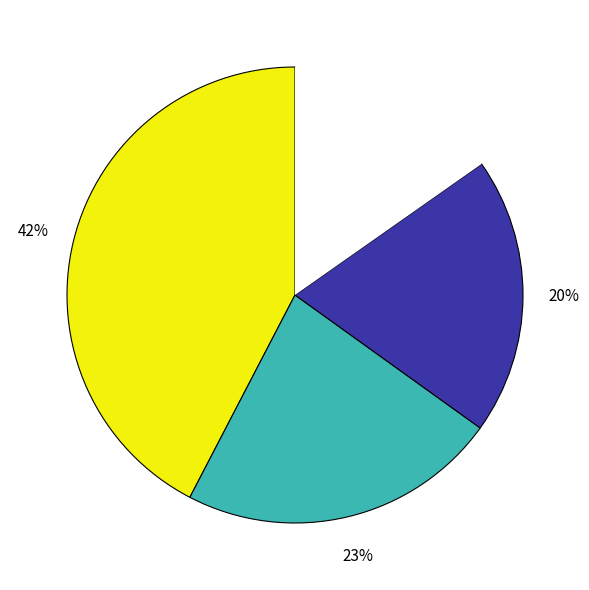

To the nearest percent, what is the average slice percentage?

25%